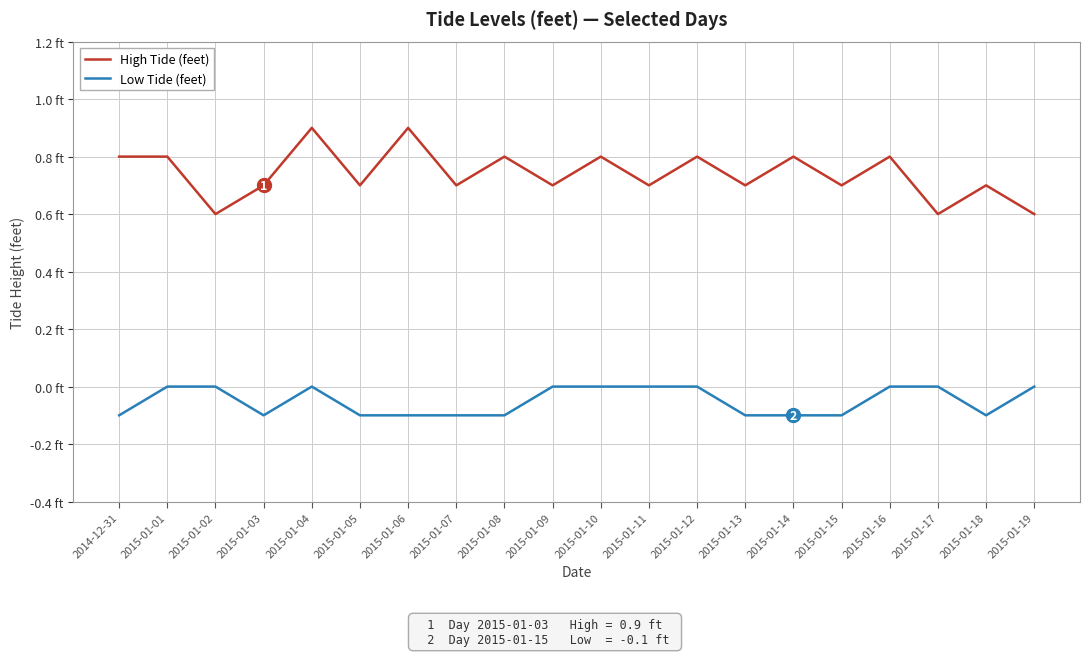

What is the highest value of the High Tide (feet) series?

0.9